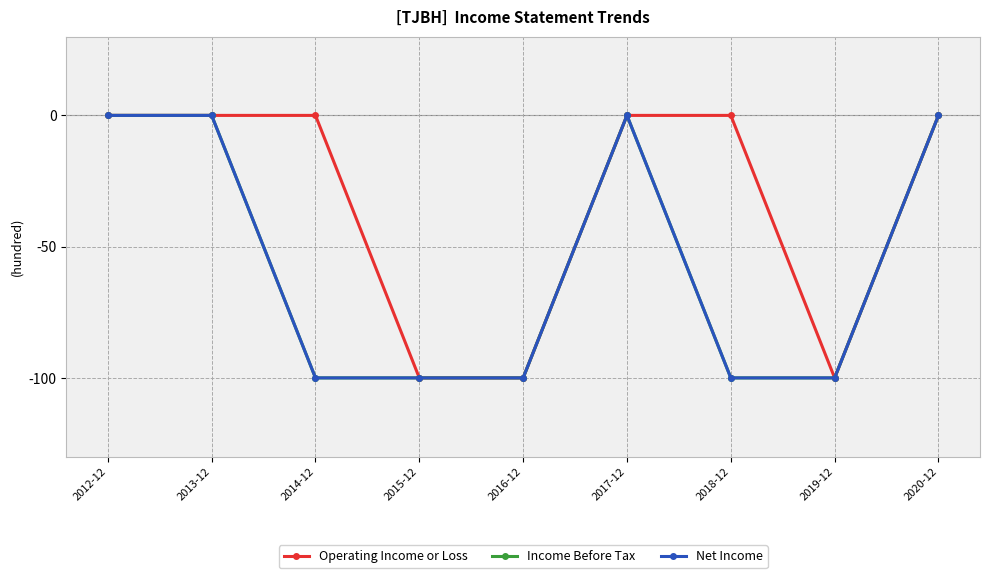

Is this an area chart (filled region under the line)?

No